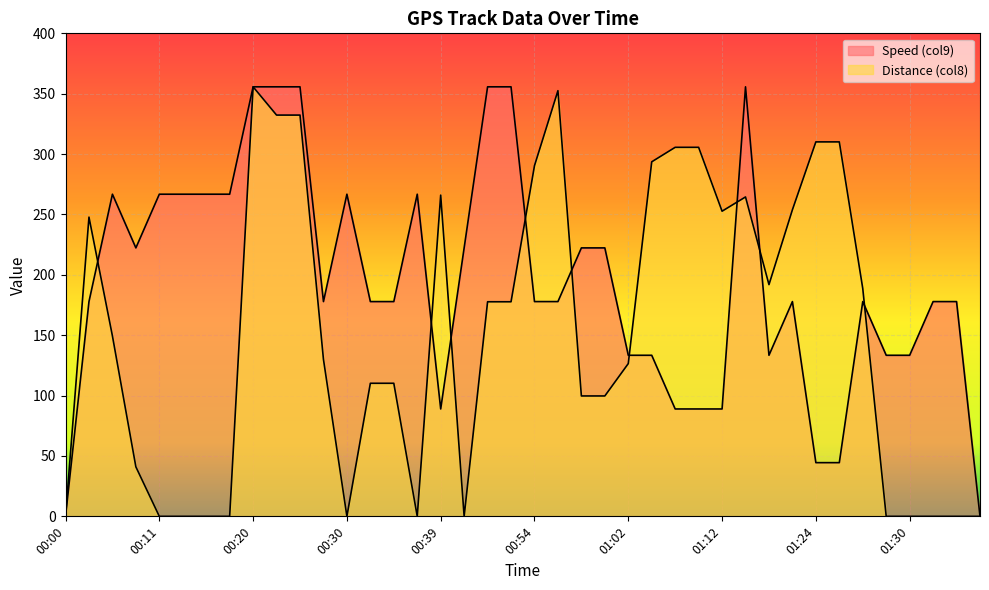

True or false: Distance (col8) and Speed (col9) cross at least once.

True